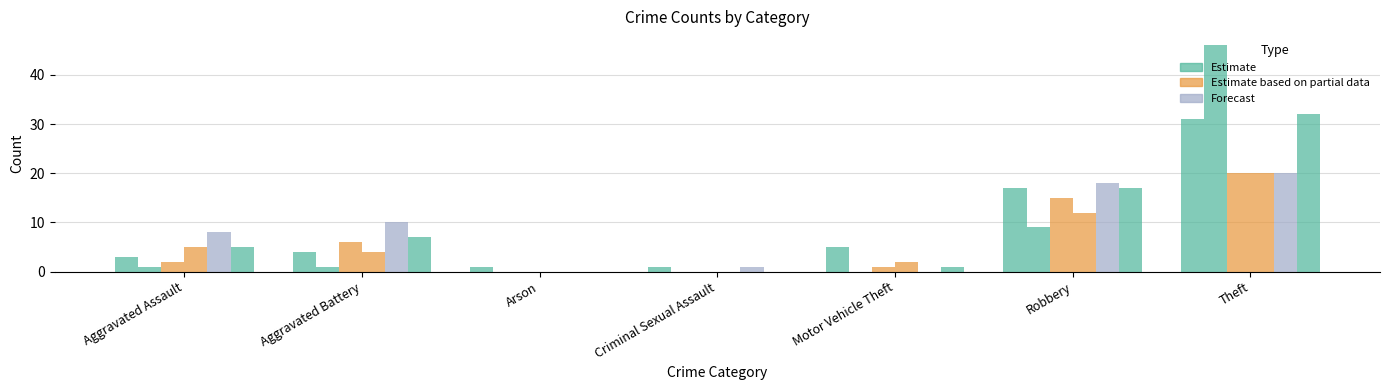

Which category has the highest value across all series?

Theft